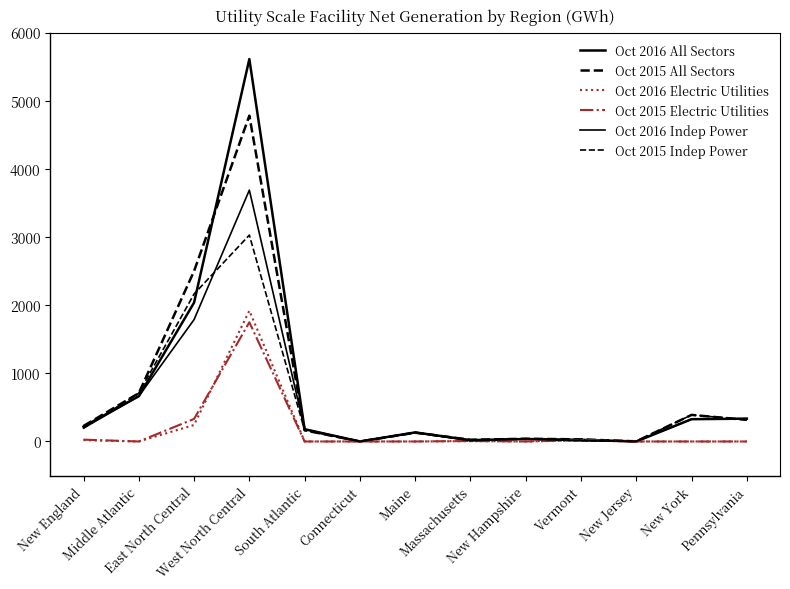

Where is the first local minimum for Oct 2016 Electric Utilities?

Middle Atlantic